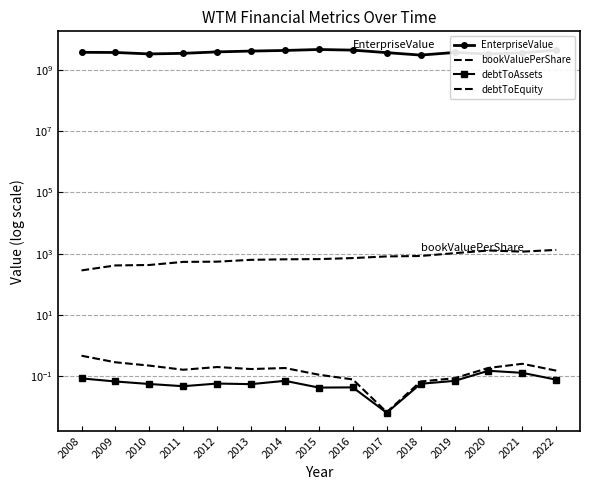

What is the highest value of the debtToAssets series?

0.2